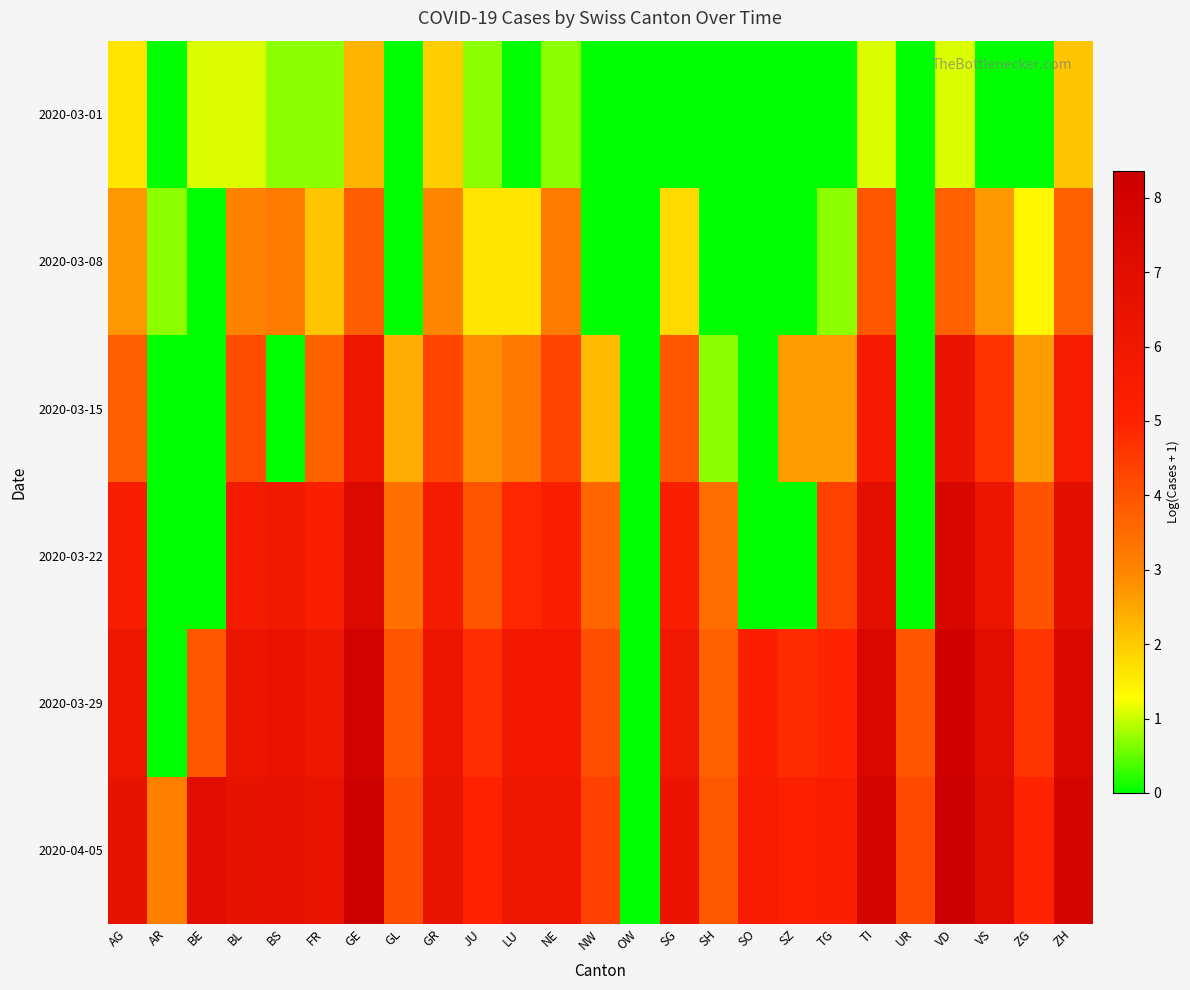

At how many categories does at least one series exceed 5?

18